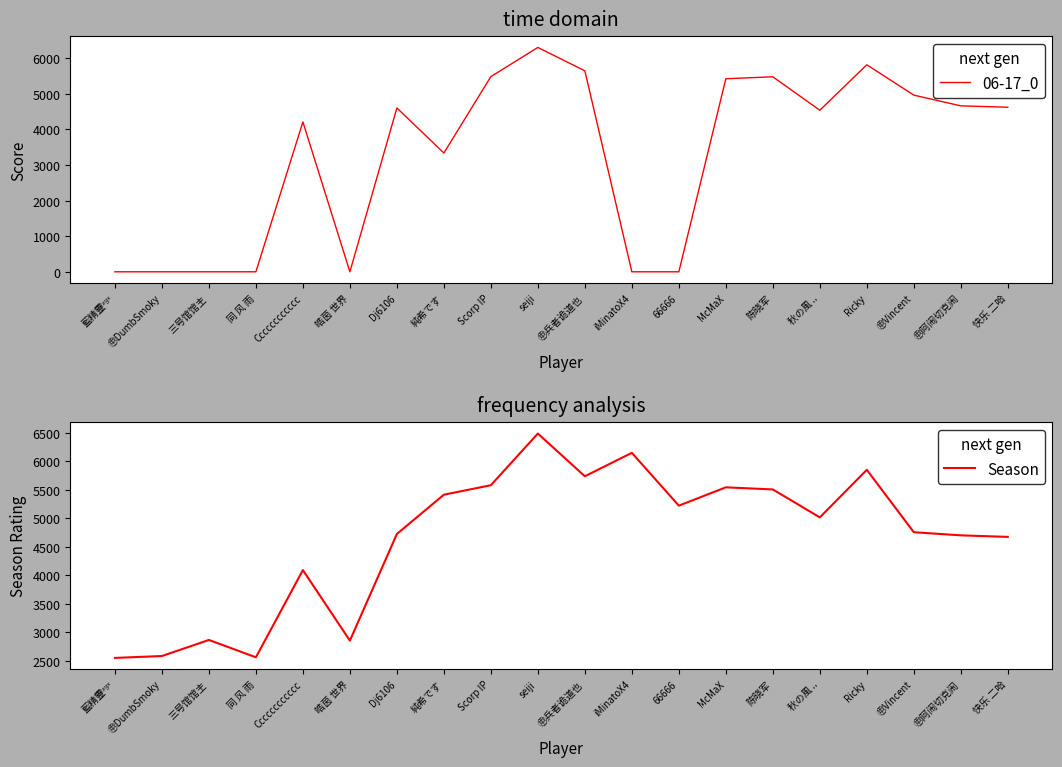

The value of Season at Cccccccccccc is 4091. True or false?

True